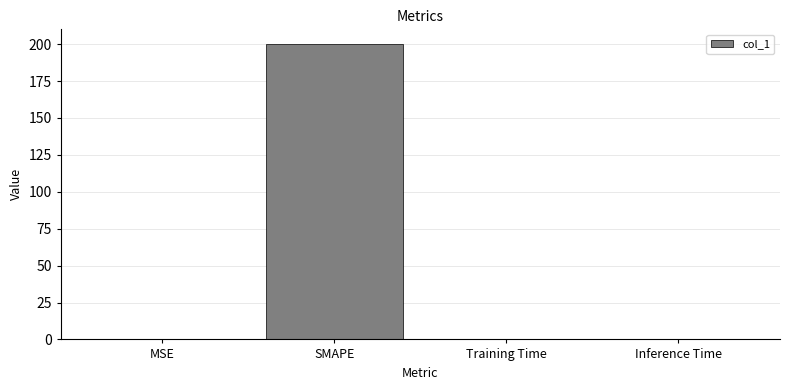

How many data points does each series have?

4